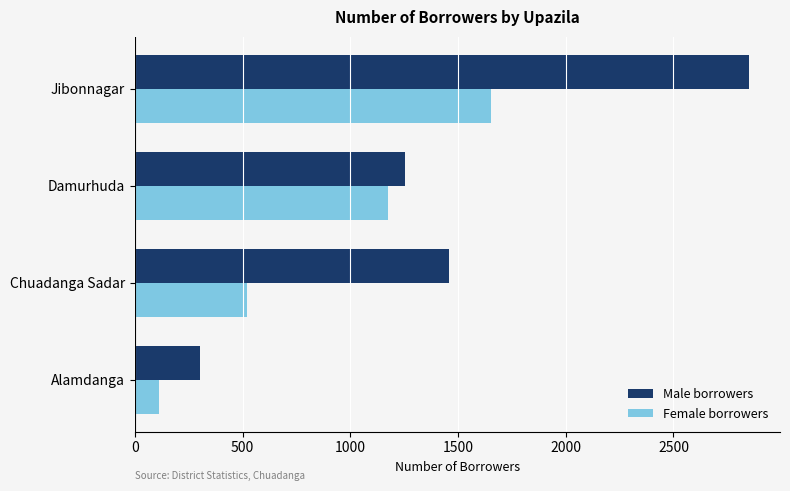

True or false: Male borrowers has a value of 1460 at Chuadanga Sadar.

True